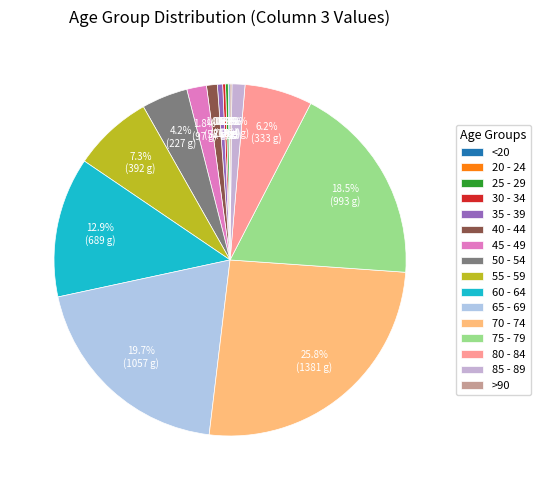

How many segments does this pie chart have?

16